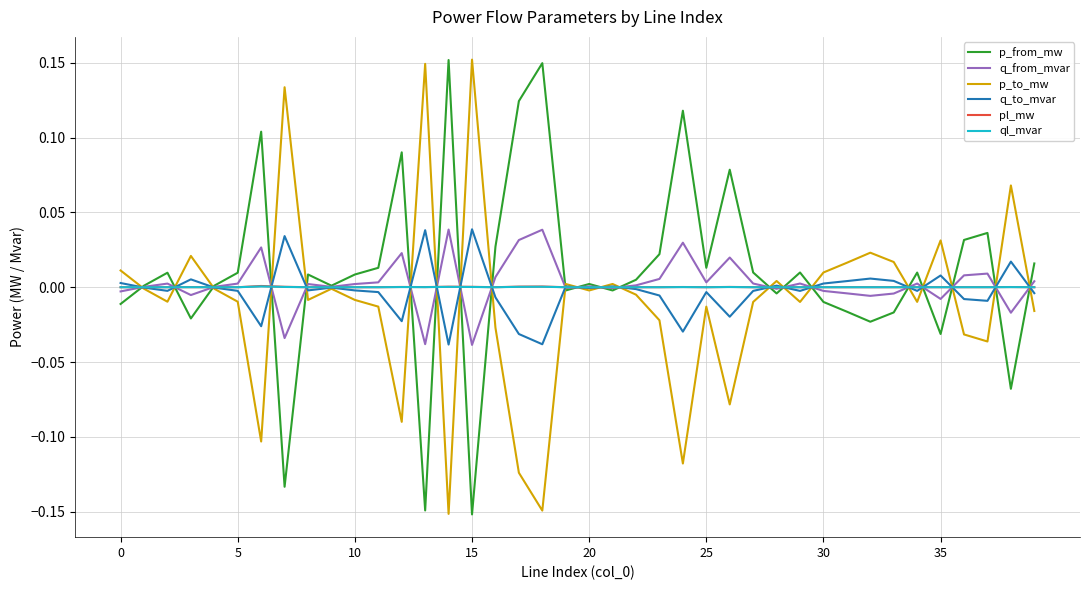

What are all the series names shown in the legend?

p_from_mw, q_from_mvar, p_to_mw, q_to_mvar, pl_mw, ql_mvar